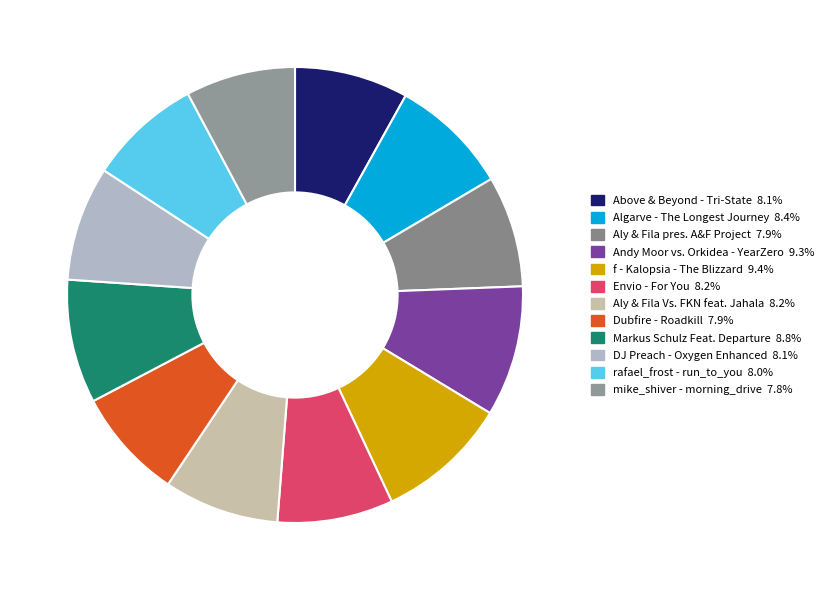

To the nearest percent, what is the combined percentage of Aly & Fila pres. A&F Project and f - Kalopsia - The Blizzard?

17%